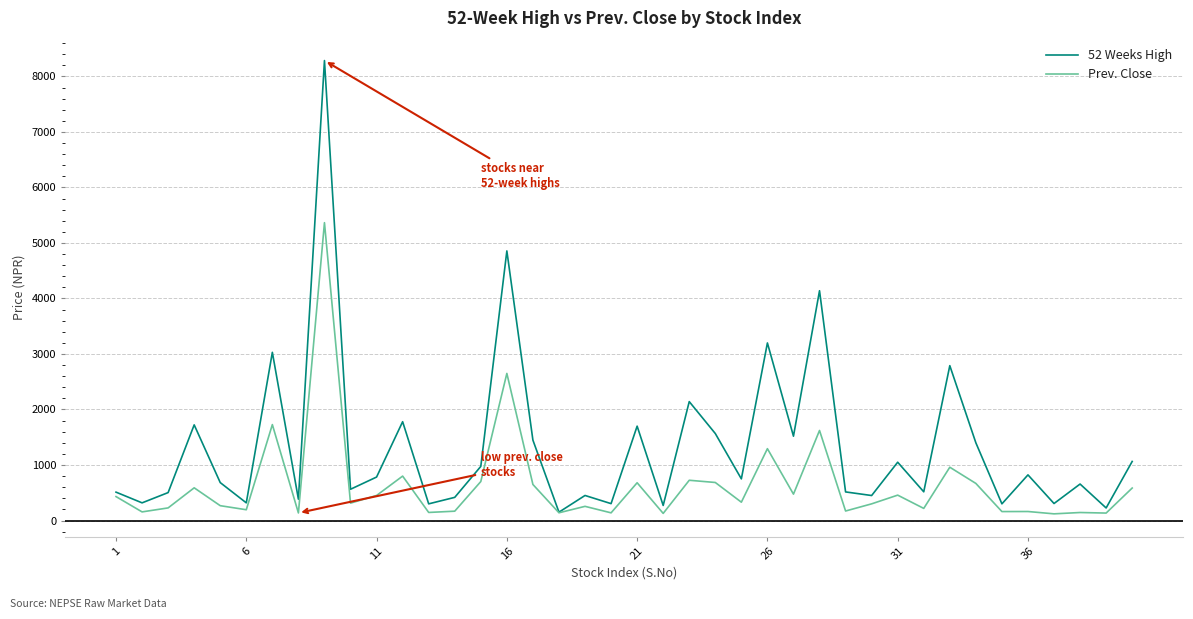

Which series has the widest spread of values?

52 Weeks High